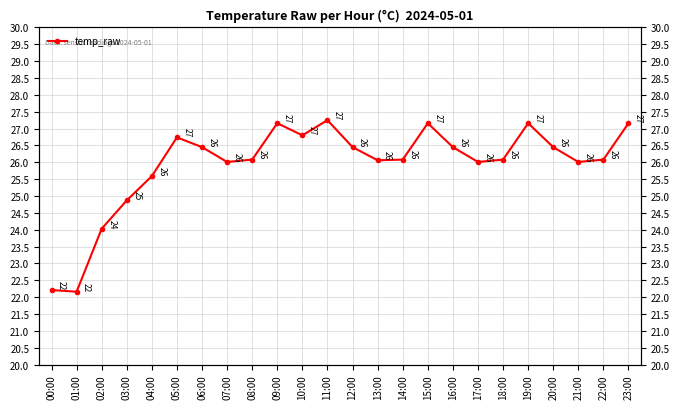

Which has a higher value, 05:00 or 00:00?

05:00